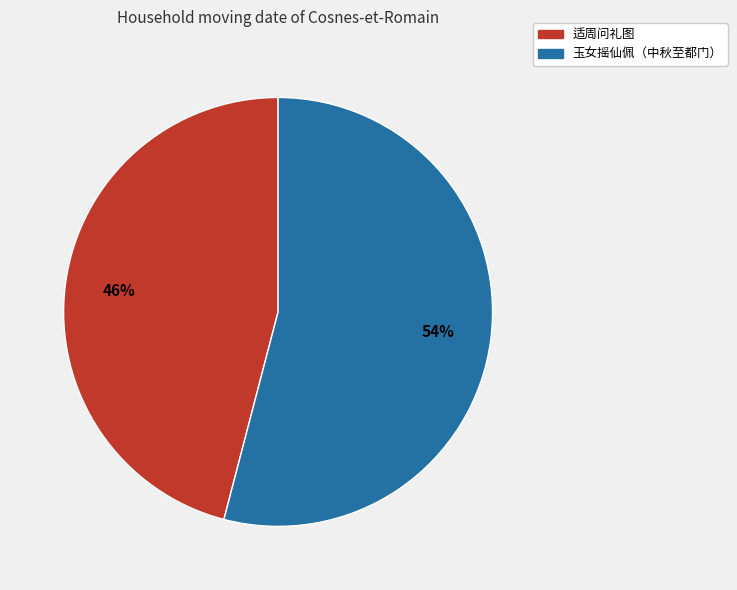

What percentage is the 玉女摇仙佩（中秋至都门） slice, to the nearest percent?

54%